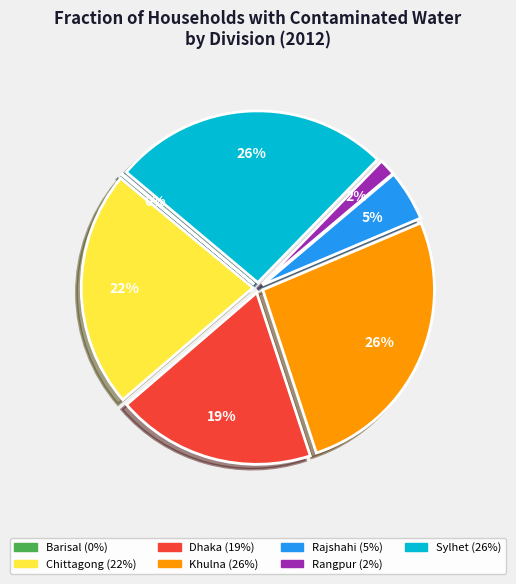

Is there a majority slice in this chart?

No